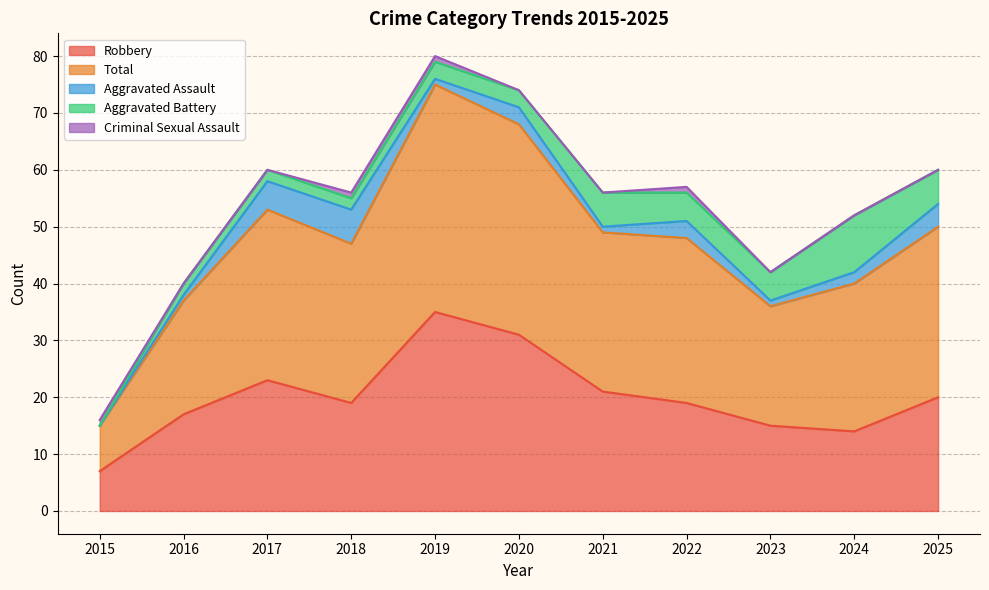

How many lines are shown in the chart?

5